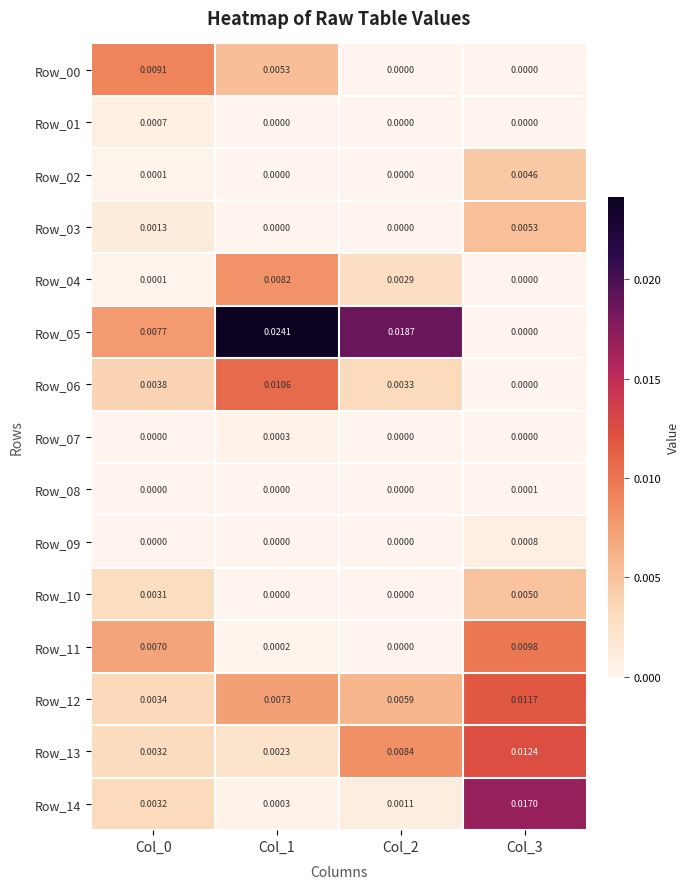

Is the value of Row_12 at Col_0 greater than the value of Row_01 at Col_0?

Yes